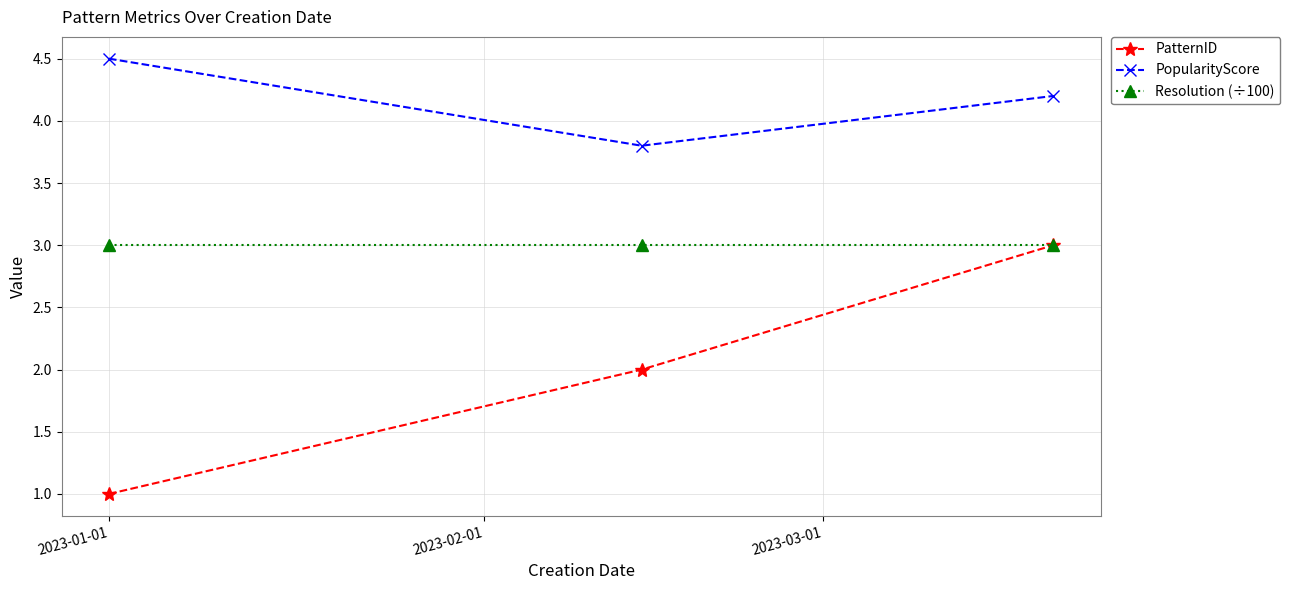

What are all the series names shown in the legend?

PatternID, PopularityScore, Resolution (÷100)